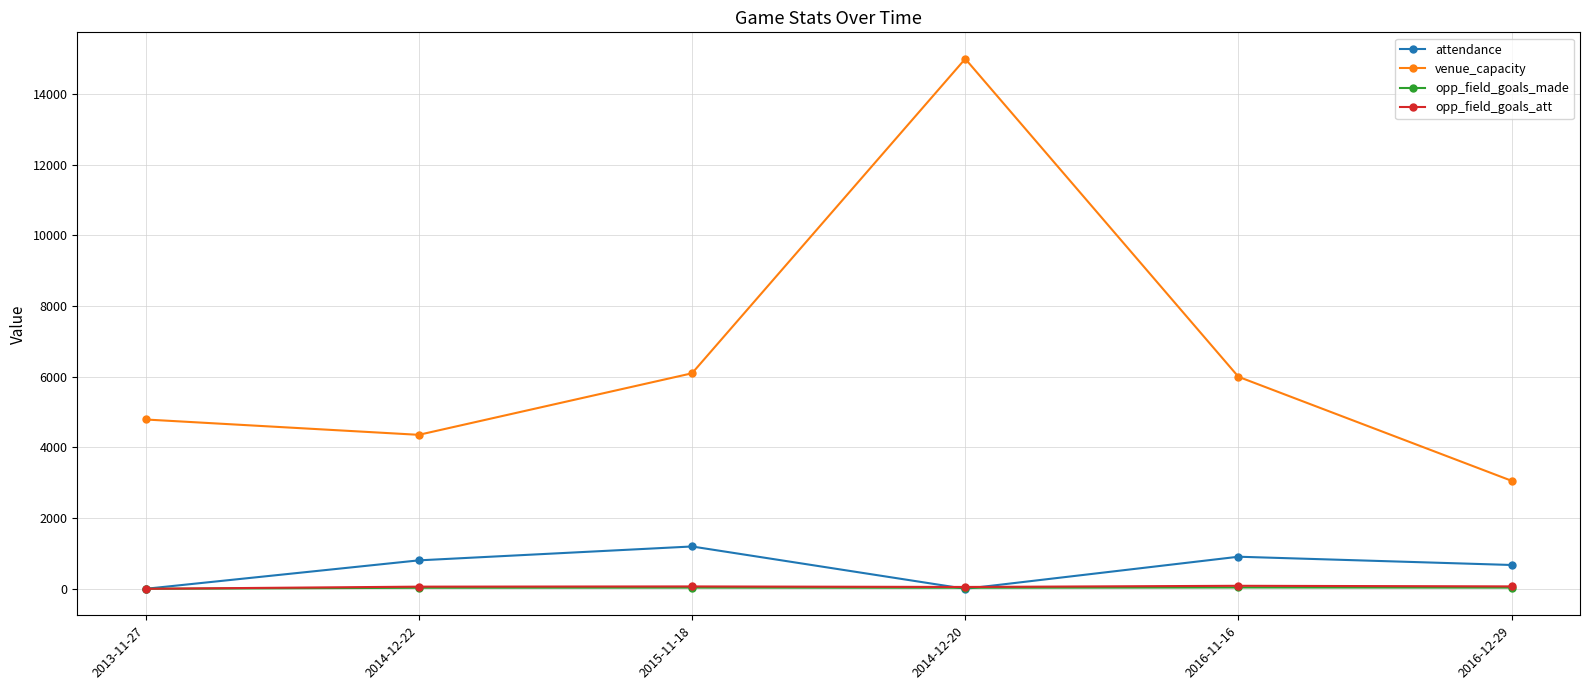

What are all the series names shown in the legend?

attendance, venue_capacity, opp_field_goals_made, opp_field_goals_att